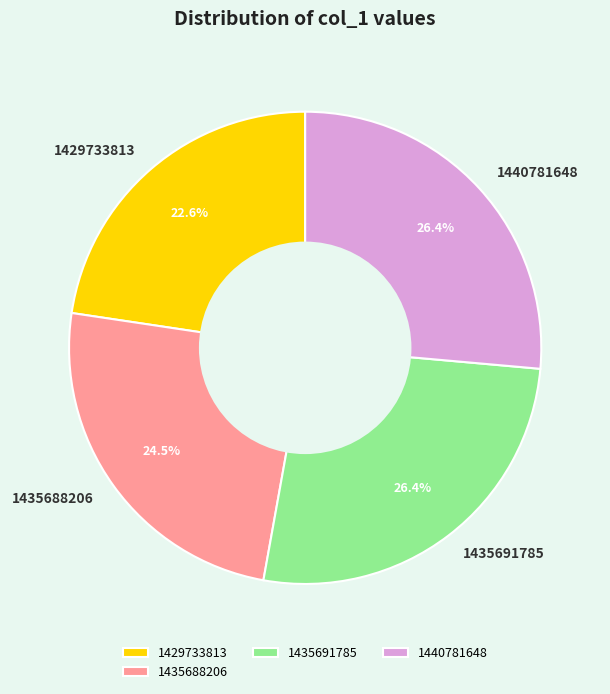

Combined, do 1440781648 and 1435691785 account for over 50%?

Yes